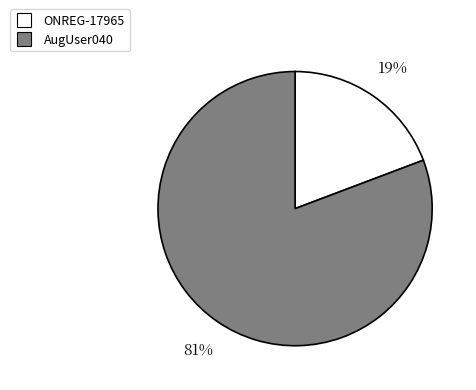

To the nearest percent, what is the average slice percentage?

50%